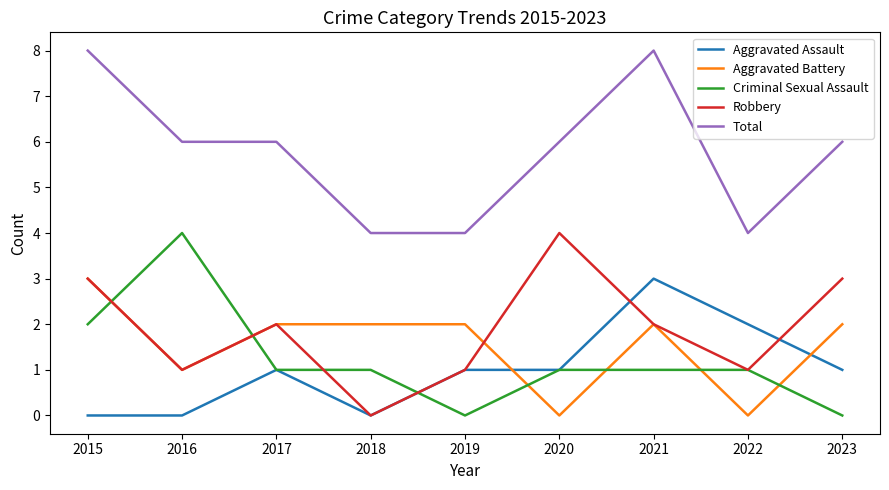

Rank the series at 2023 from lowest to highest value.

Criminal Sexual Assault, Aggravated Assault, Aggravated Battery, Robbery, Total